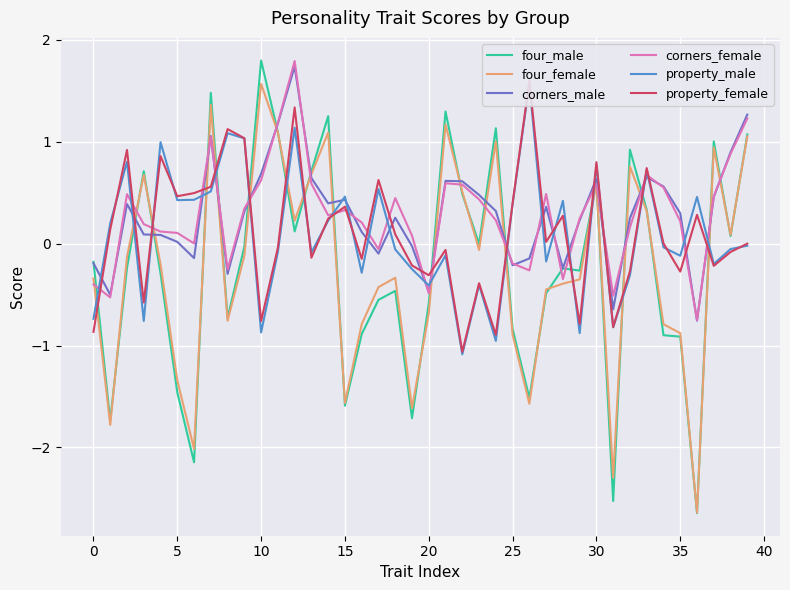

What is the highest value of the four_male series?

1.8